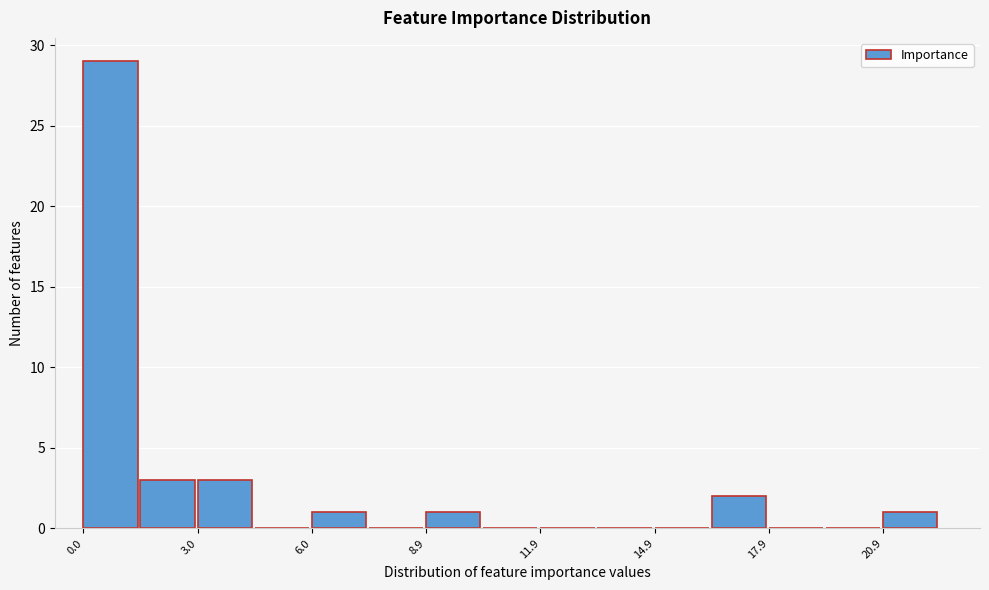

Around what value on the x-axis is the tallest bar? Give the approximate position of its centre, as read against the axis.

0.5